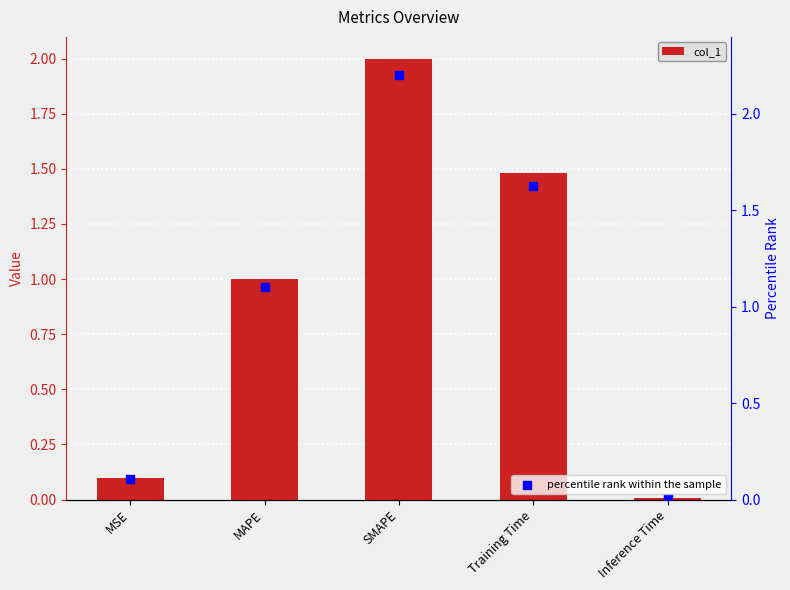

Which series has the largest Y range (max minus min)?

percentile rank within the sample